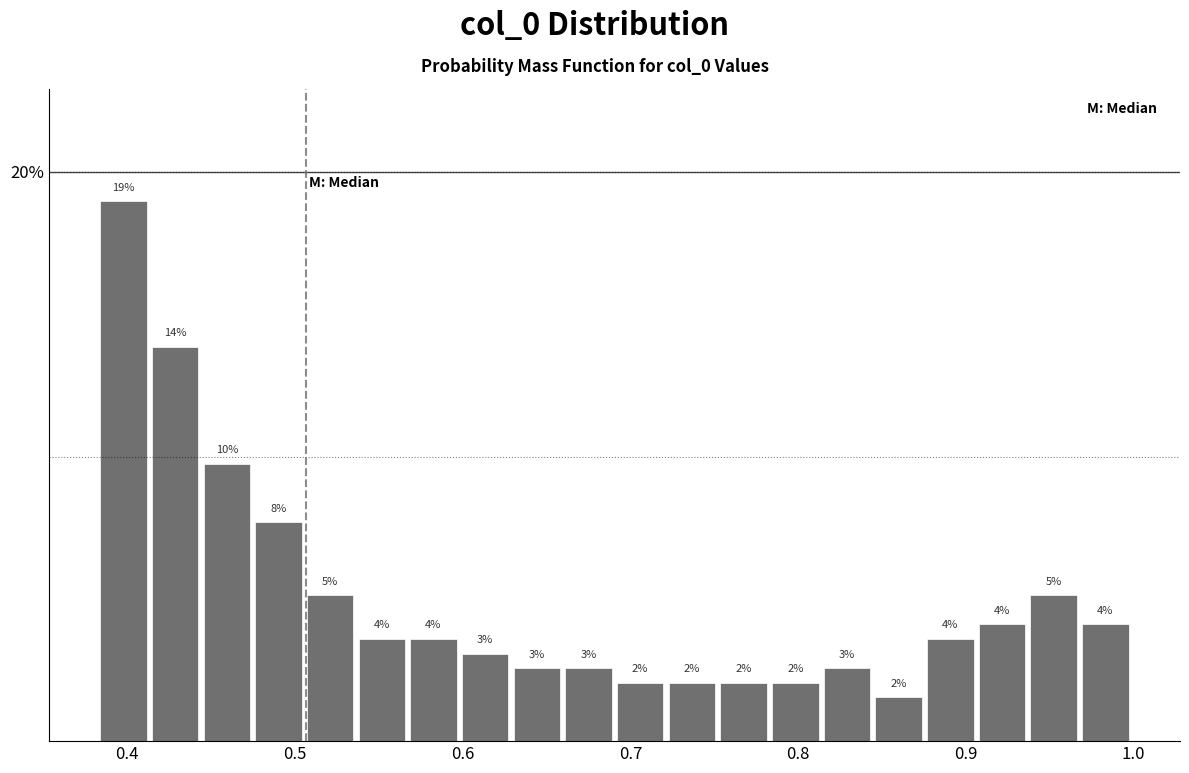

Read against the x-axis, roughly where is the centre of the tallest bar?

0.40